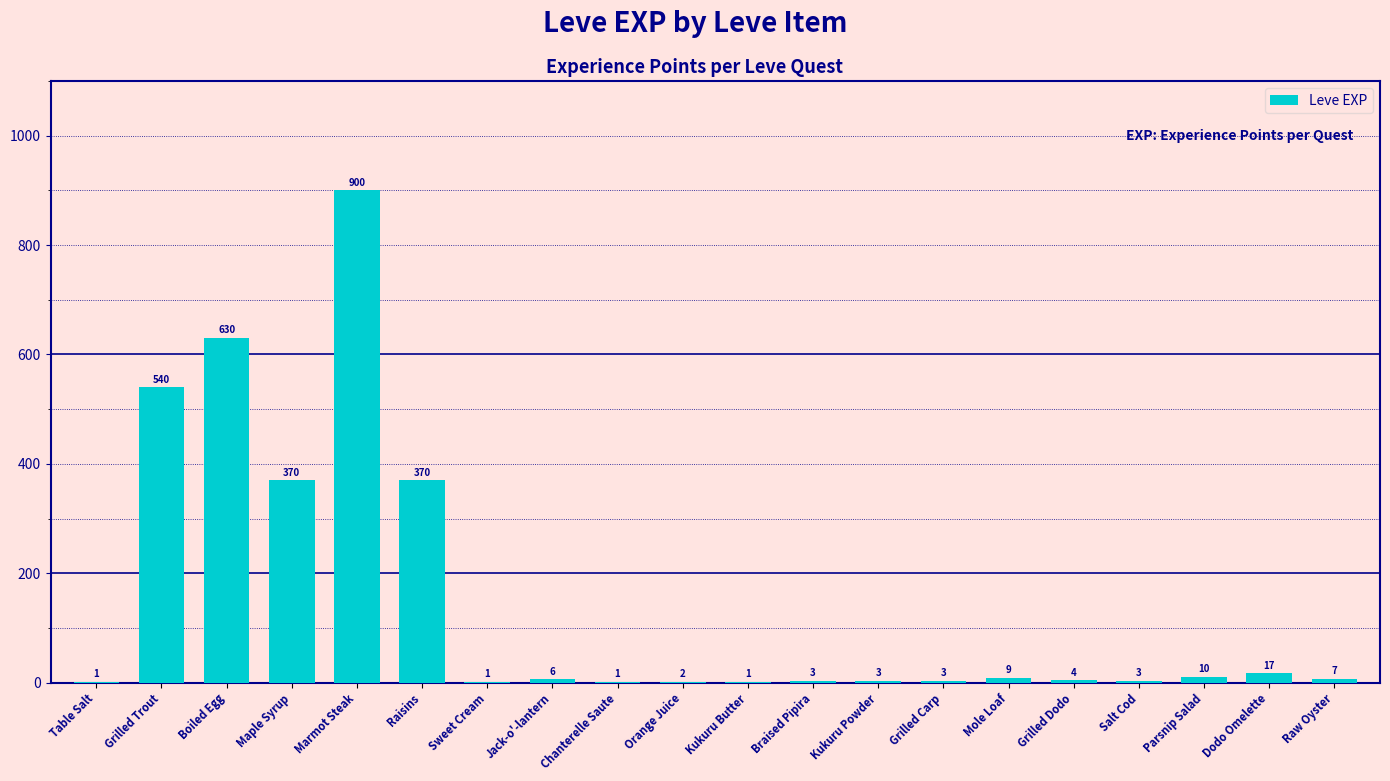

The chart shows a value of 630 at Boiled Egg. True or false?

True